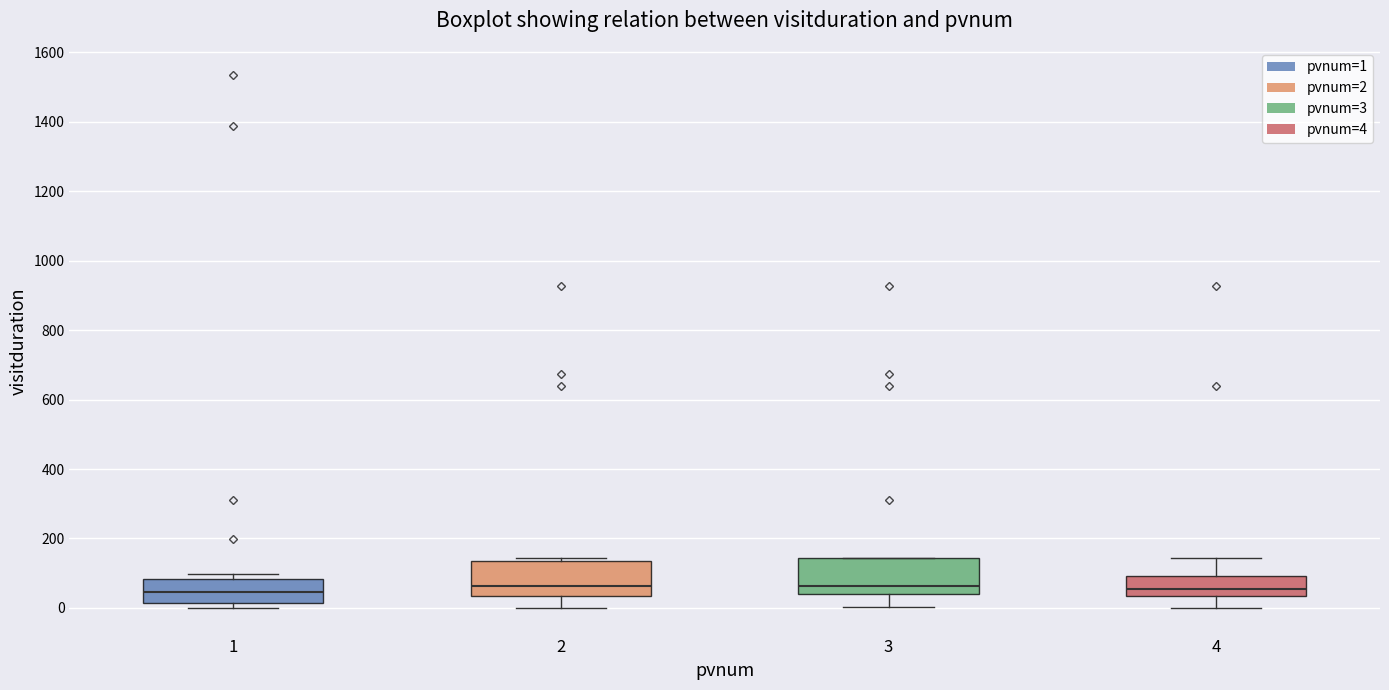

Where is the lower edge of the box at x = 2 on the y-axis? The values are not printed on the chart, so give them approximately, as read against the axis.

40